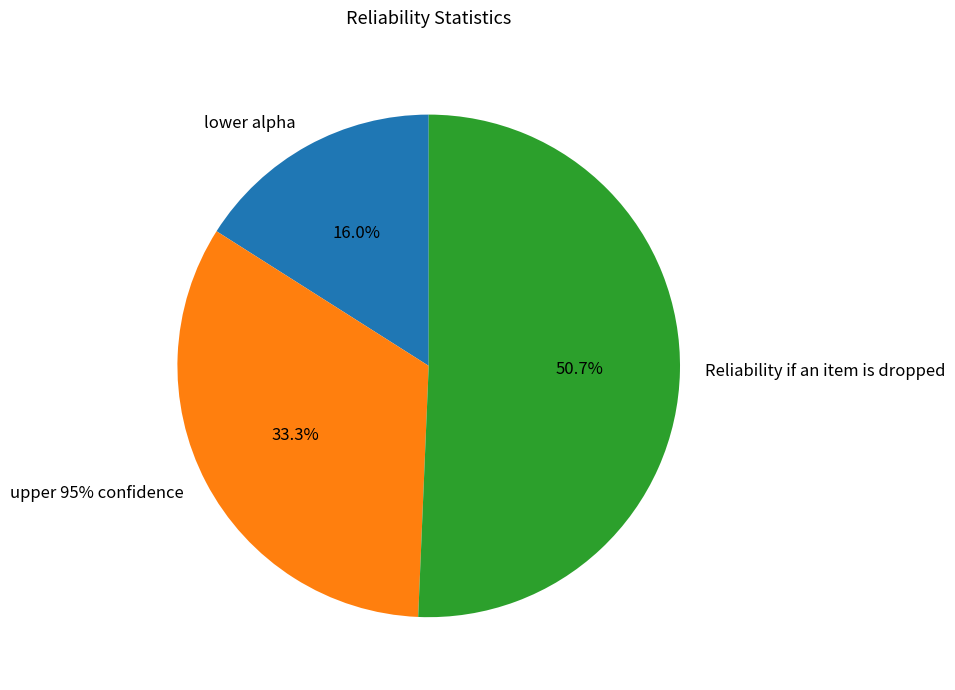

Is the sum of upper 95% confidence and Reliability if an item is dropped greater than half?

Yes